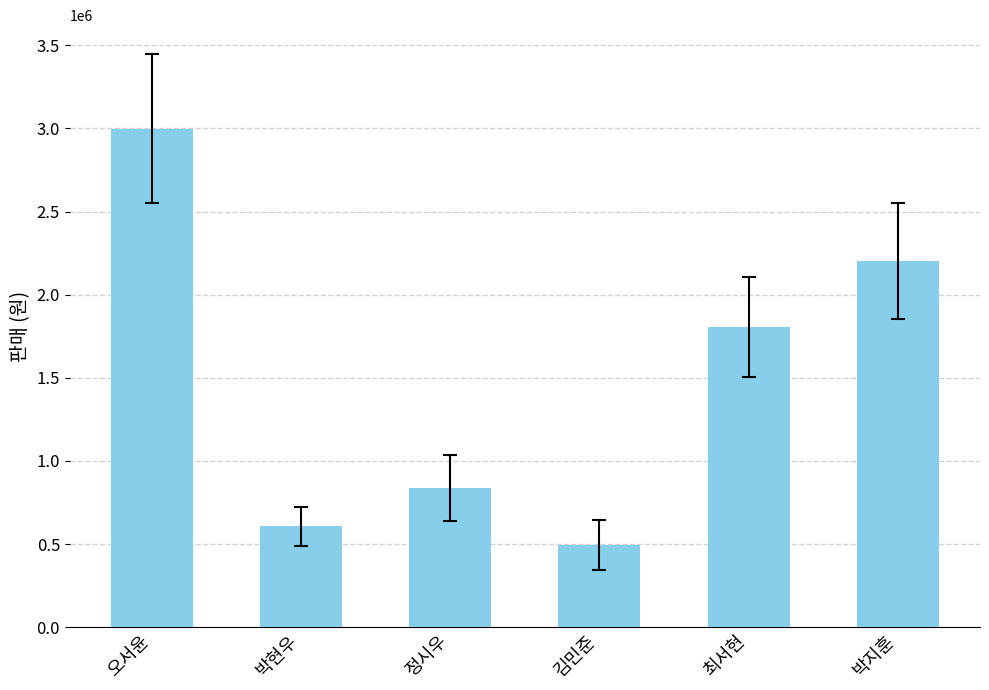

What is the average value?

1490500